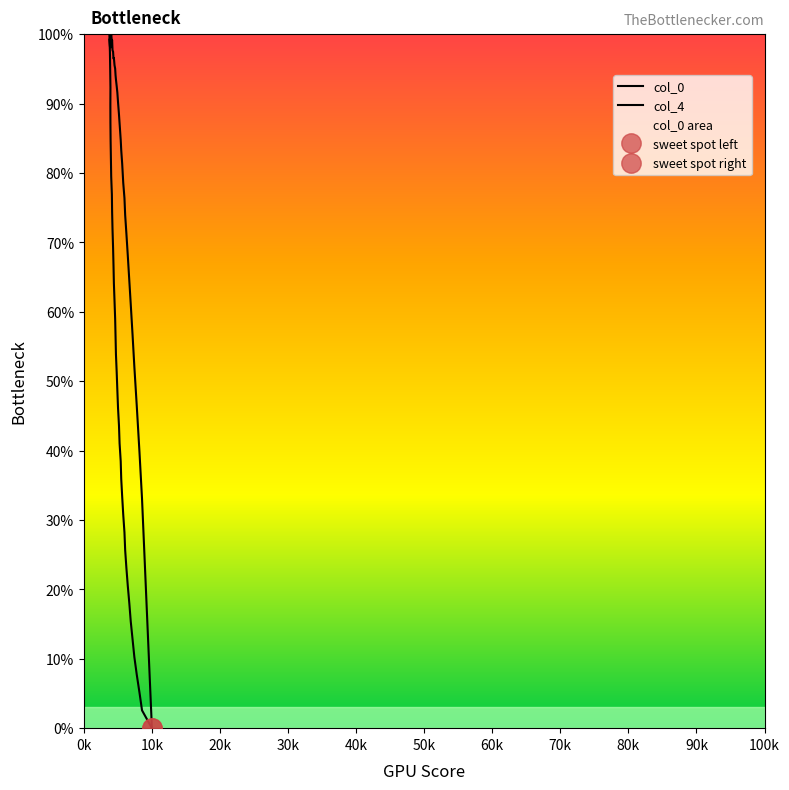

Count the number of categories in the chart.

40